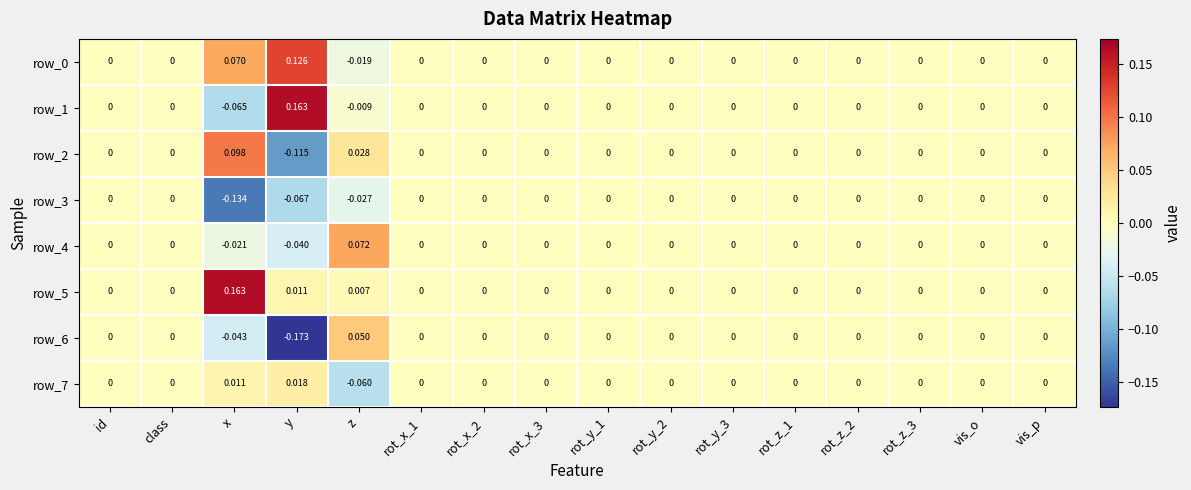

Which category has the highest value in the row_1 series?

y